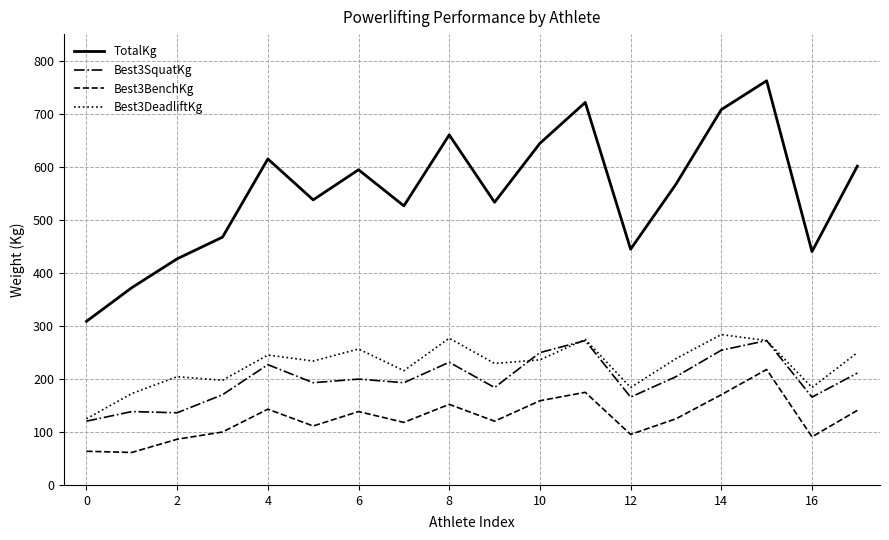

True or false: Best3DeadliftKg and TotalKg intersect in this chart.

False